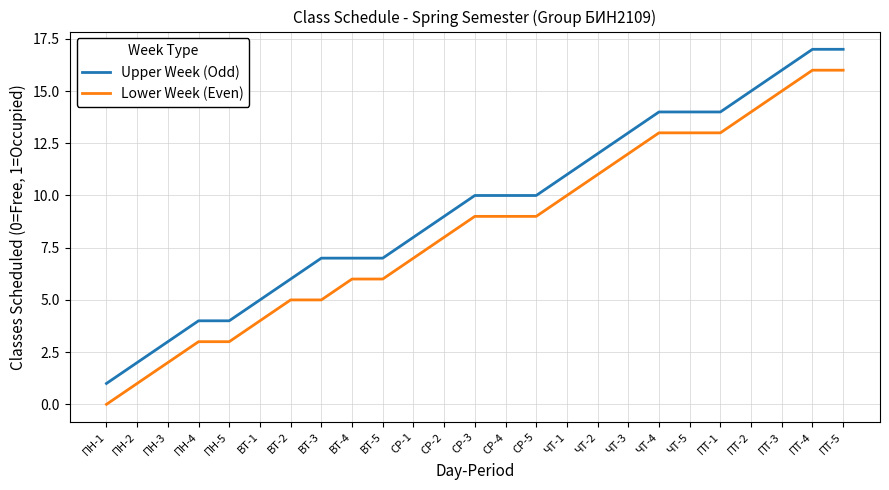

At ПТ-3, list the series in order from largest to smallest.

Upper Week (Odd), Lower Week (Even)